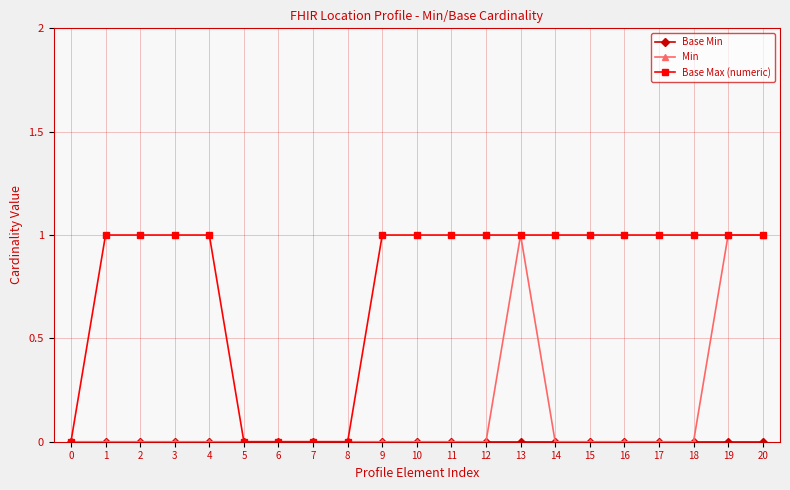

Between 0 and 12, which series saw the biggest shift?

Base Max (numeric)